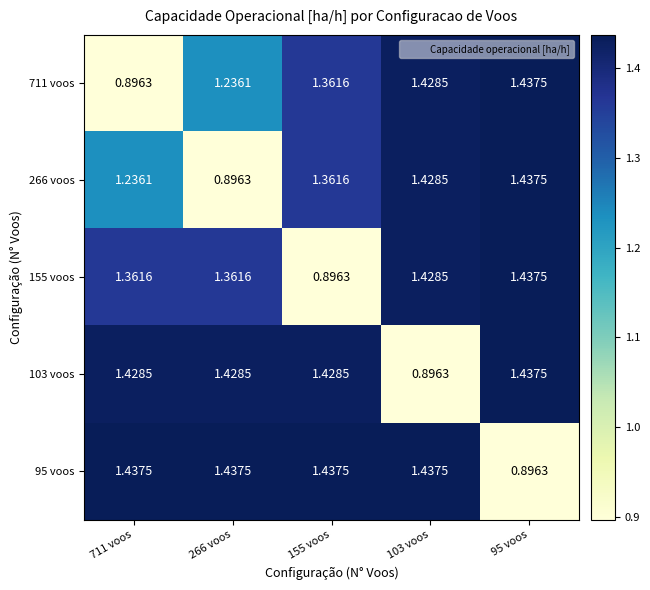

Is the value of 266 voos at 711 voos greater than the value of 95 voos at 266 voos?

No